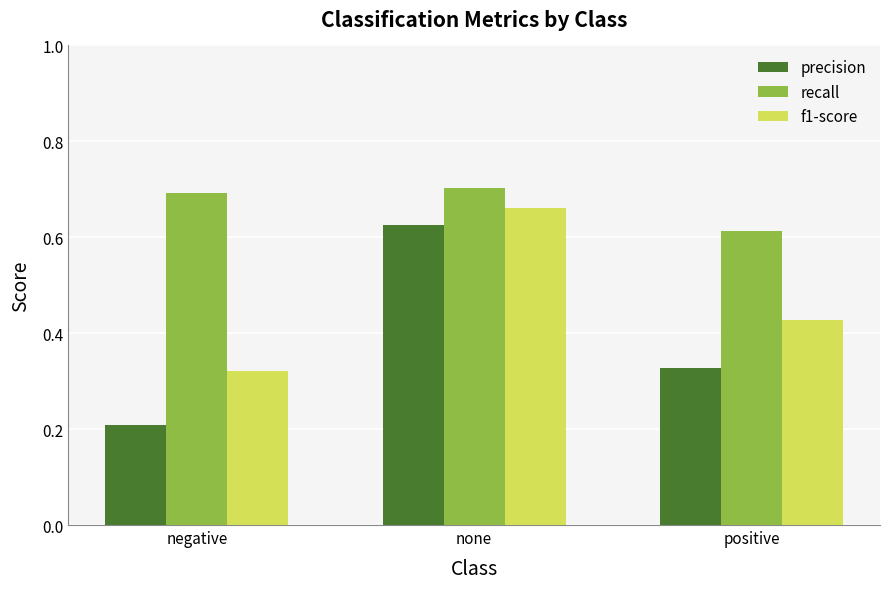

At which category is the sum across all series the highest?

none